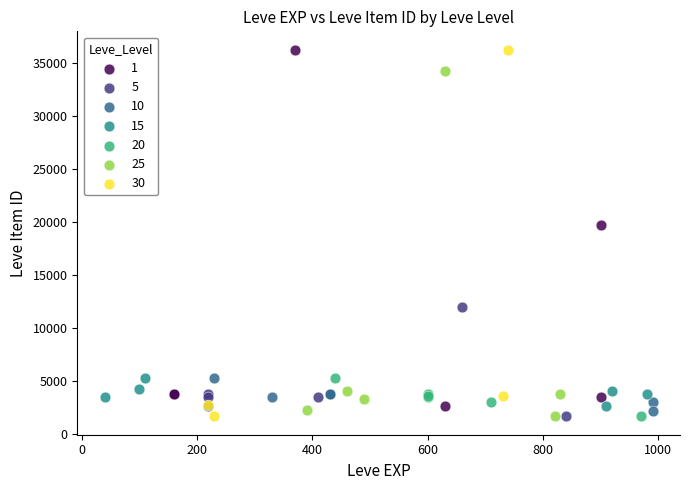

What are all the series names shown in the legend?

1, 5, 10, 15, 20, 25, 30